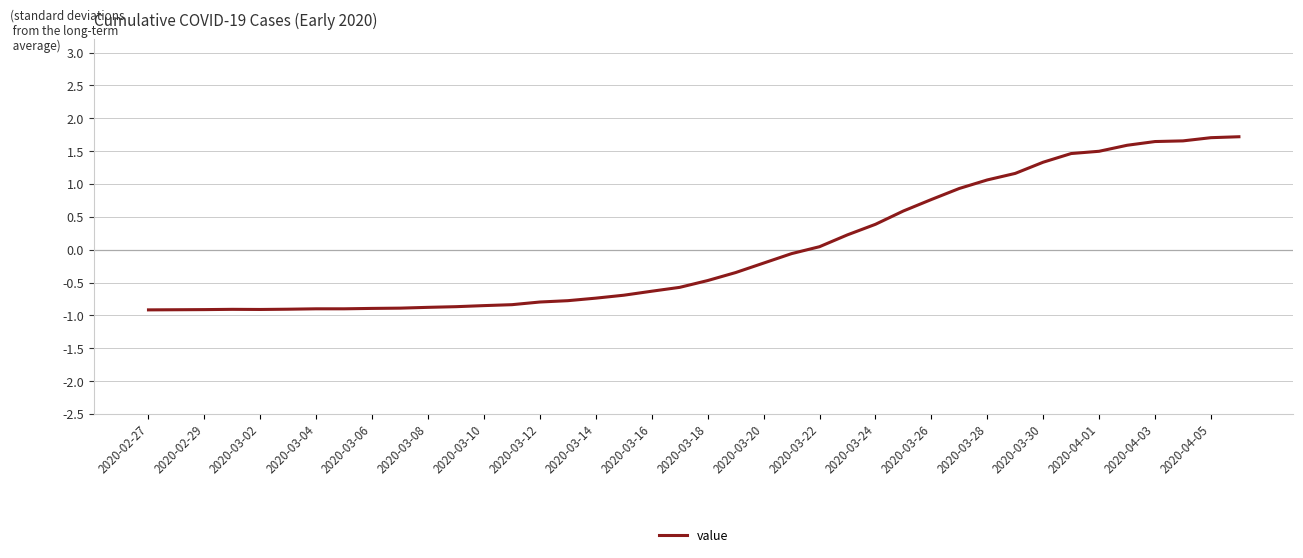

What is the difference between the maximum and minimum values?

2.6